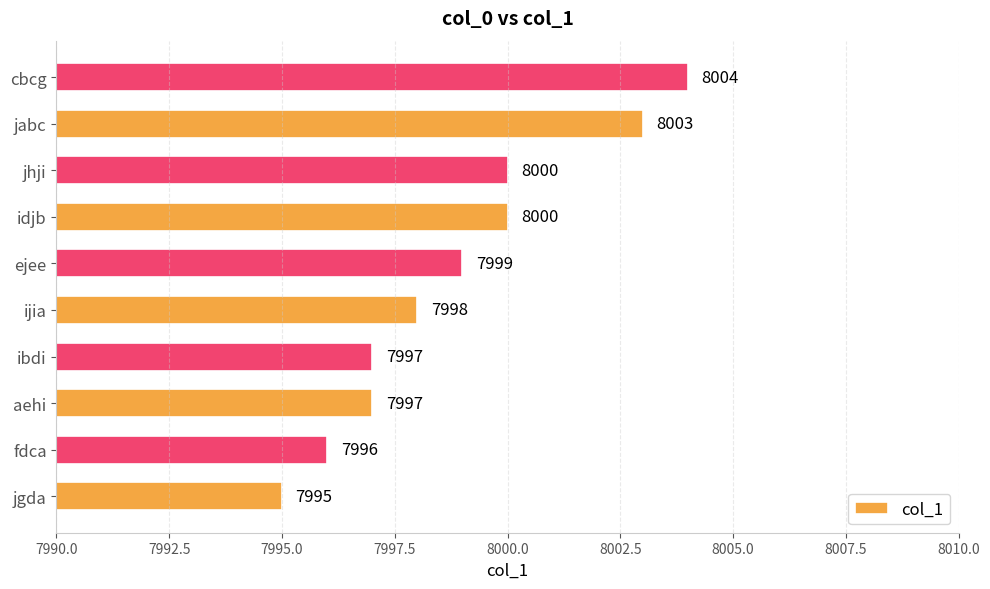

Does the chart contain stacked bars?

No